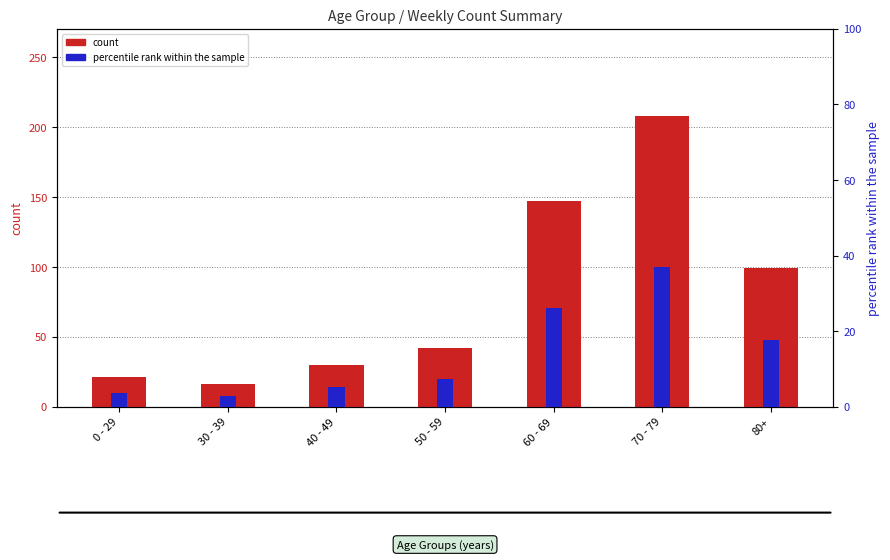

What is the label of the 7th bar from the left?

80+